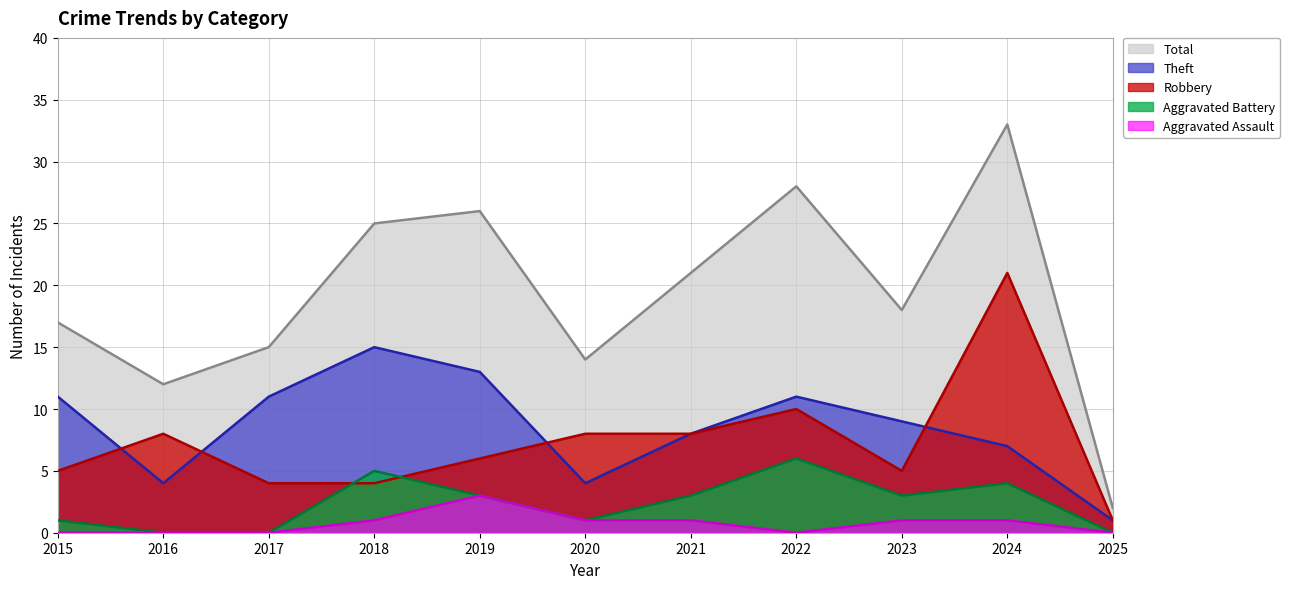

How many interior local valleys does the Aggravated Assault series have?

1